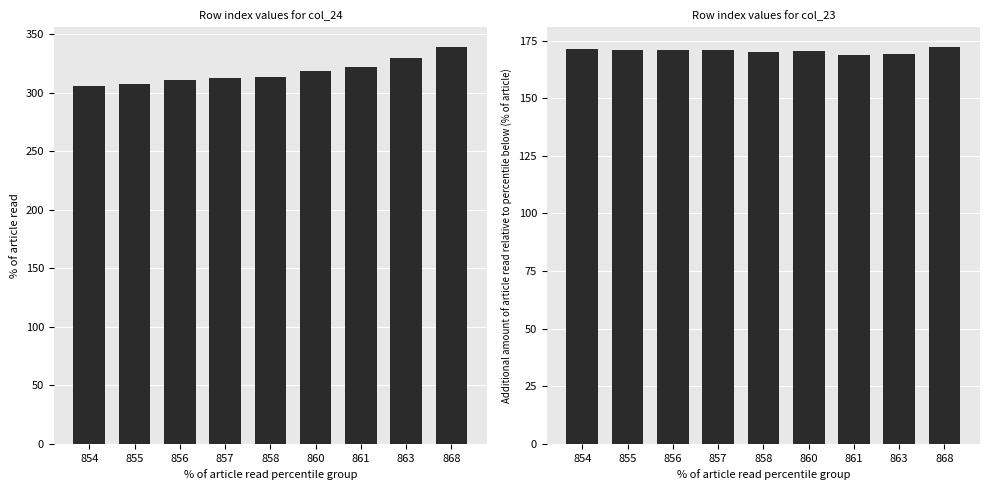

Which series has the largest range (max minus min)?

col_24